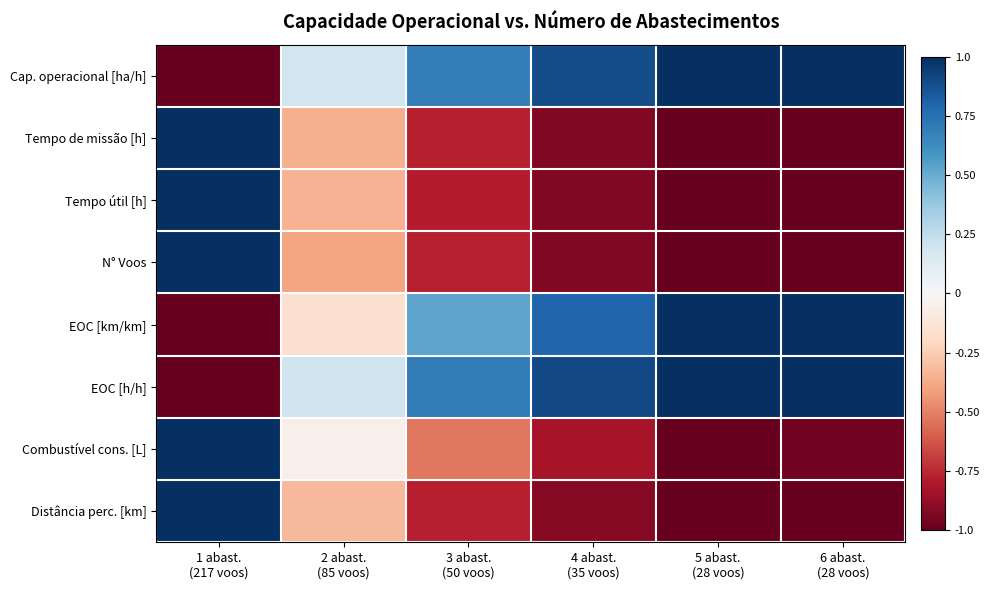

Reading left to right, what are all the values shown in this chart?

Cap. operacional [ha/h]: 1 abast.
(217 voos)=-1.0	2 abast.
(85 voos)=0.2	3 abast.
(50 voos)=0.7	4 abast.
(35 voos)=0.9	5 abast.
(28 voos)=1.0	6 abast.
(28 voos)=1.0
Tempo de missão [h]: 1 abast.
(217 voos)=1.0	2 abast.
(85 voos)=-0.4	3 abast.
(50 voos)=-0.8	4 abast.
(35 voos)=-0.9	5 abast.
(28 voos)=-1.0	6 abast.
(28 voos)=-1.0
Tempo útil [h]: 1 abast.
(217 voos)=1.0	2 abast.
(85 voos)=-0.3	3 abast.
(50 voos)=-0.8	4 abast.
(35 voos)=-0.9	5 abast.
(28 voos)=-1.0	6 abast.
(28 voos)=-1.0
N° Voos: 1 abast.
(217 voos)=1.0	2 abast.
(85 voos)=-0.4	3 abast.
(50 voos)=-0.8	4 abast.
(35 voos)=-0.9	5 abast.
(28 voos)=-1.0	6 abast.
(28 voos)=-1.0
EOC [km/km]: 1 abast.
(217 voos)=-1.0	2 abast.
(85 voos)=-0.2	3 abast.
(50 voos)=0.5	4 abast.
(35 voos)=0.8	5 abast.
(28 voos)=1.0	6 abast.
(28 voos)=1.0
EOC [h/h]: 1 abast.
(217 voos)=-1.0	2 abast.
(85 voos)=0.2	3 abast.
(50 voos)=0.7	4 abast.
(35 voos)=0.9	5 abast.
(28 voos)=1.0	6 abast.
(28 voos)=1.0
Combustível cons. [L]: 1 abast.
(217 voos)=1.0	2 abast.
(85 voos)=-0.1	3 abast.
(50 voos)=-0.5	4 abast.
(35 voos)=-0.8	5 abast.
(28 voos)=-1.0	6 abast.
(28 voos)=-1.0
Distância perc. [km]: 1 abast.
(217 voos)=1.0	2 abast.
(85 voos)=-0.3	3 abast.
(50 voos)=-0.8	4 abast.
(35 voos)=-0.9	5 abast.
(28 voos)=-1.0	6 abast.
(28 voos)=-1.0